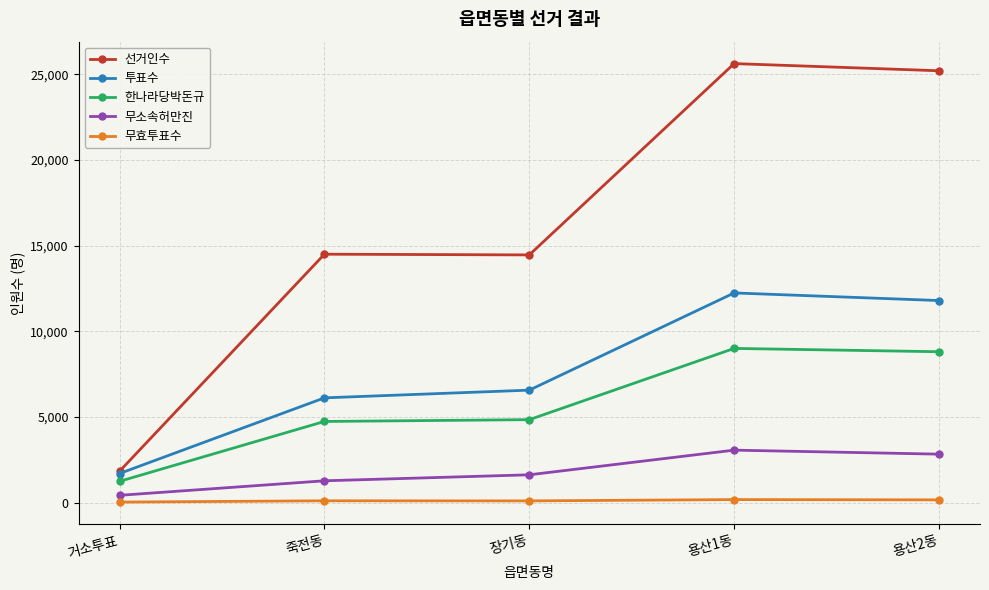

How many values in the 선거인수 series are below 14498?

2